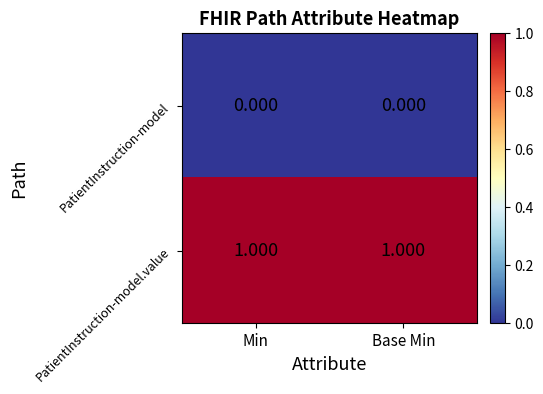

Which series has the largest total across all categories?

PatientInstruction-model.value